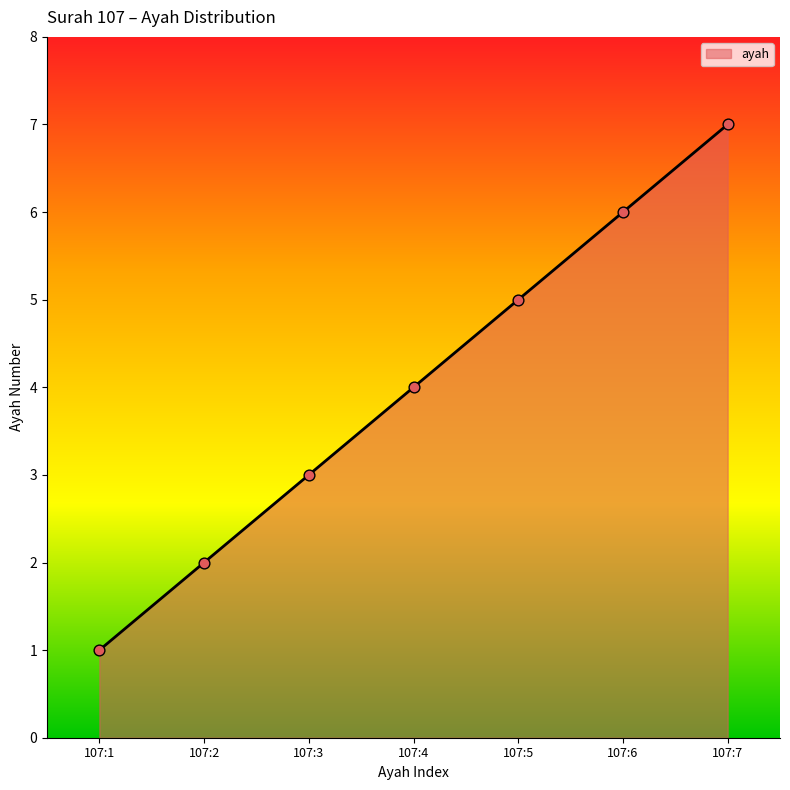

What is the change in value from 107:1 to 107:7?

+6